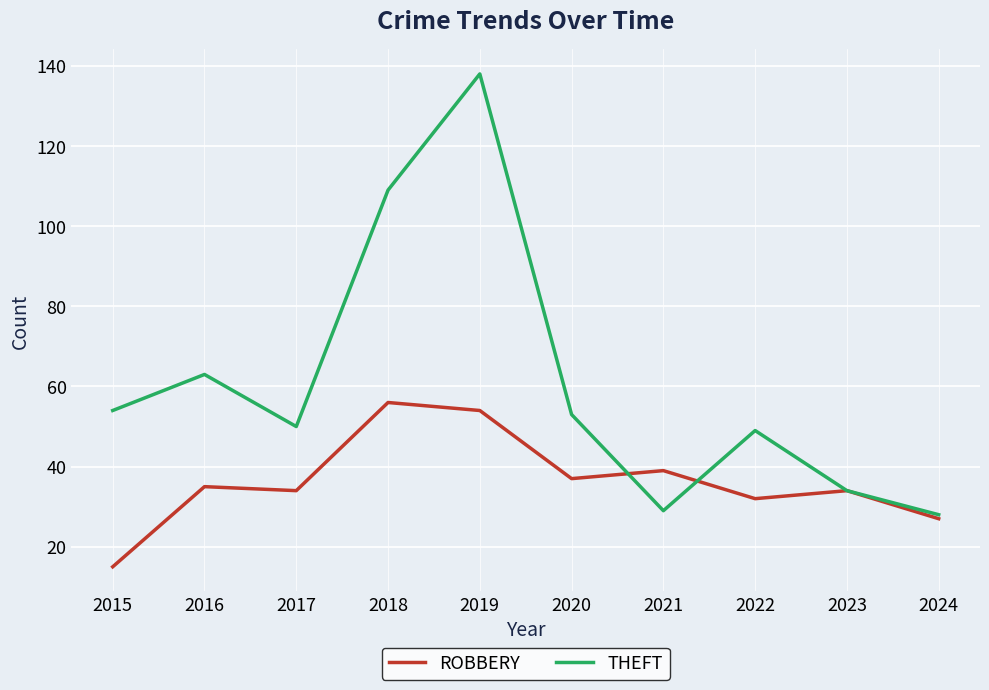

What is the spread (max minus min) of values at 2015?

39